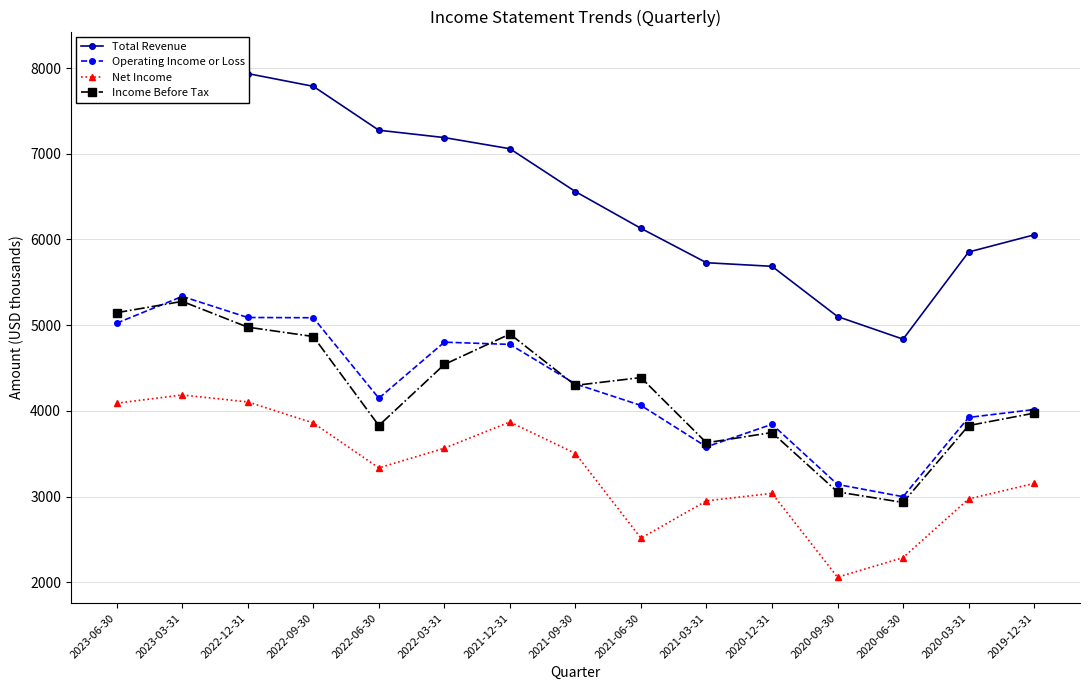

Which series has the largest total across all categories?

Total Revenue